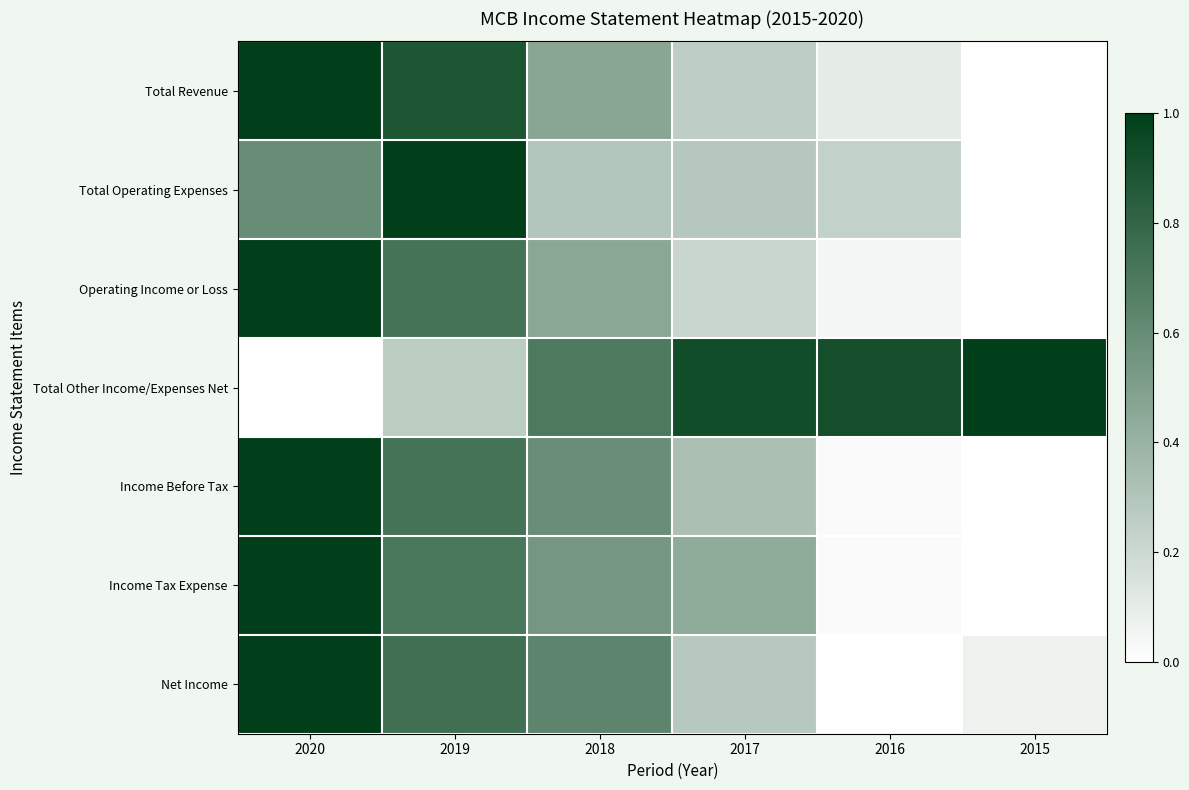

Which has a higher value, 2020 or 2017?

2020